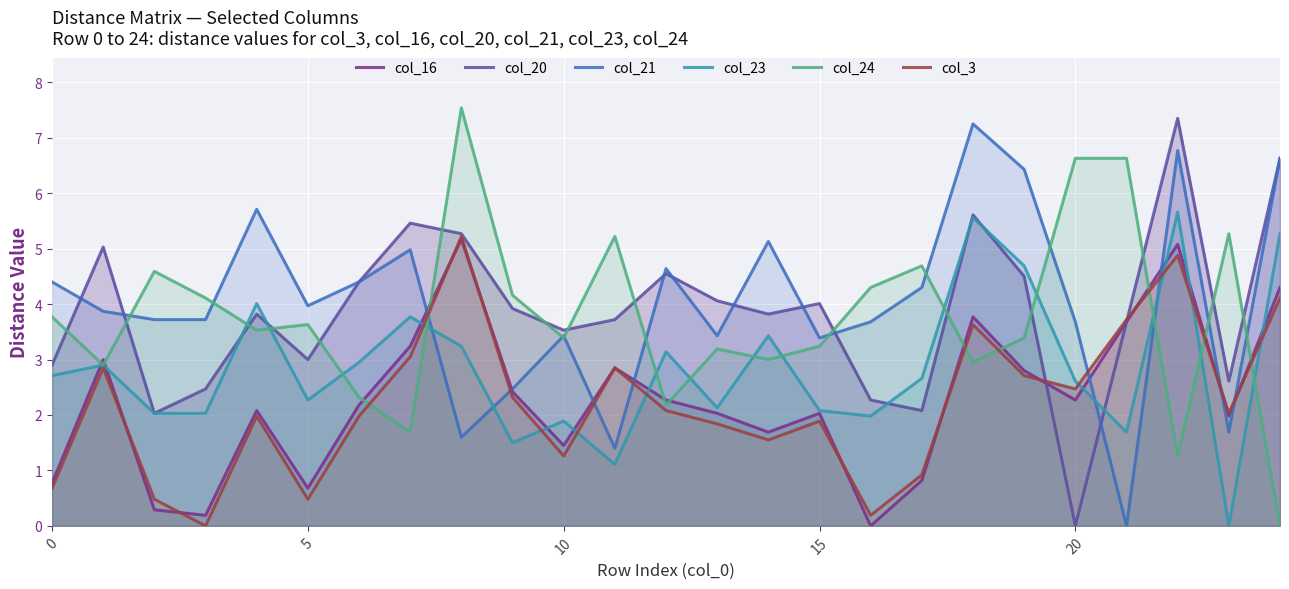

What are all the series names shown in the legend?

col_16, col_20, col_21, col_23, col_24, col_3